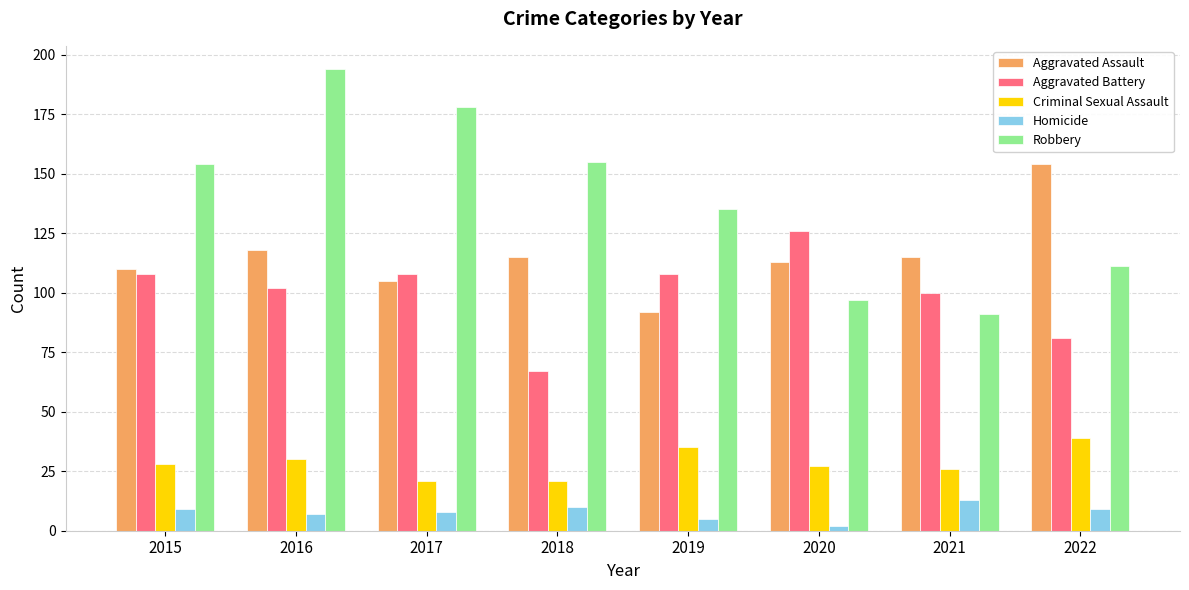

Reading right to left, what are all the values shown in this chart?

Aggravated Assault: 154	115	113	92	115	105	118	110
Aggravated Battery: 81	100	126	108	67	108	102	108
Criminal Sexual Assault: 39	26	27	35	21	21	30	28
Homicide: 9	13	2	5	10	8	7	9
Robbery: 111	91	97	135	155	178	194	154